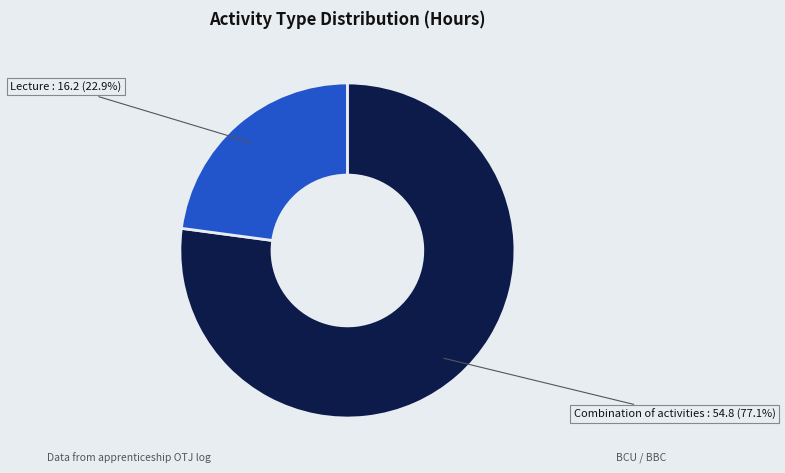

Does any single category account for the majority?

Yes